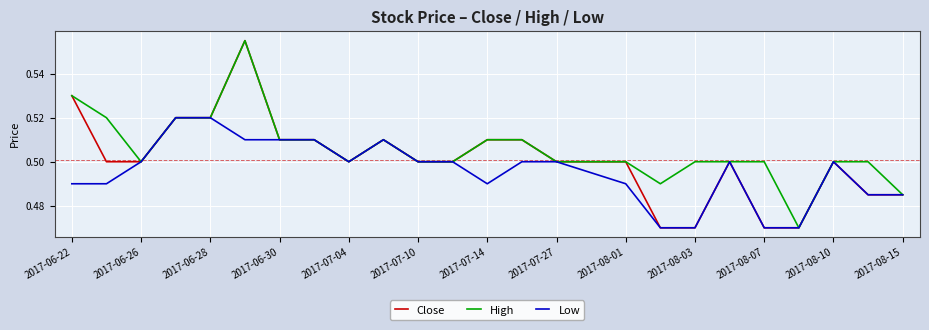

List the series in order of their overall mean, highest first.

High, Close, Low